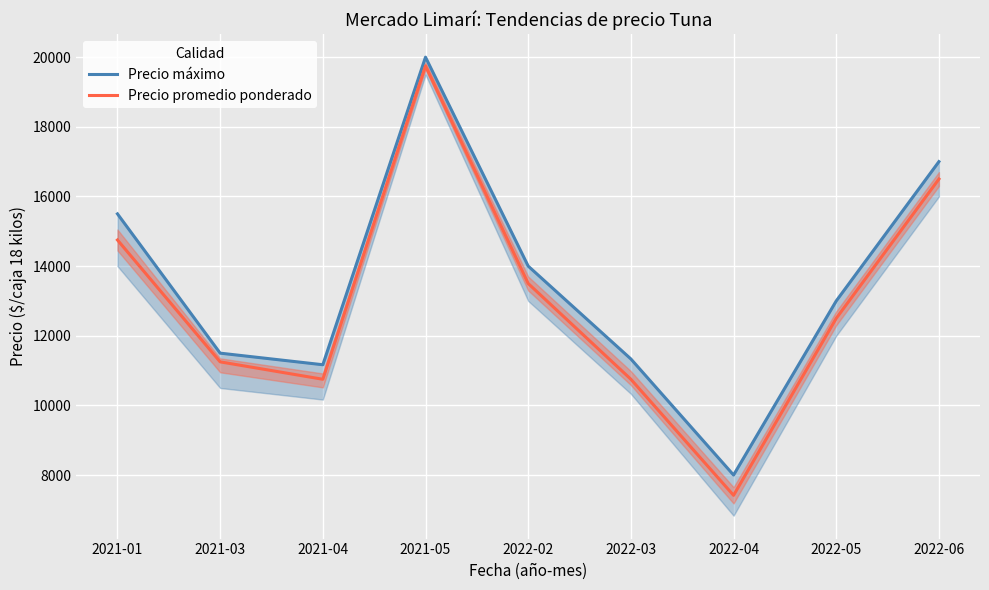

Which category has the highest value in the Precio promedio ponderado series?

2021-05